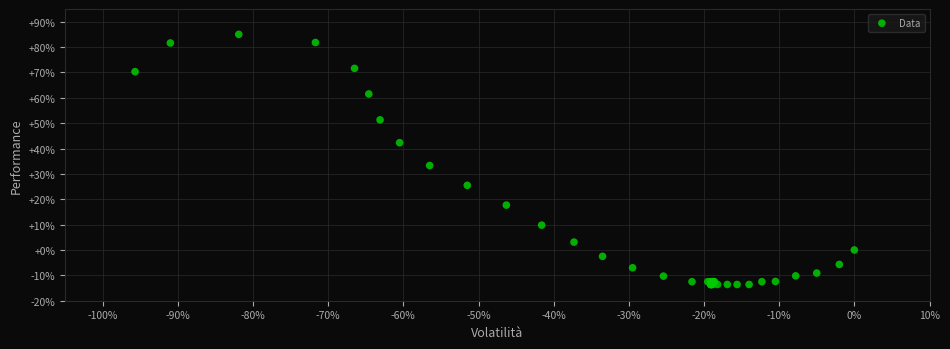

What Y value in the scatter plot is closest to 35?

33.3